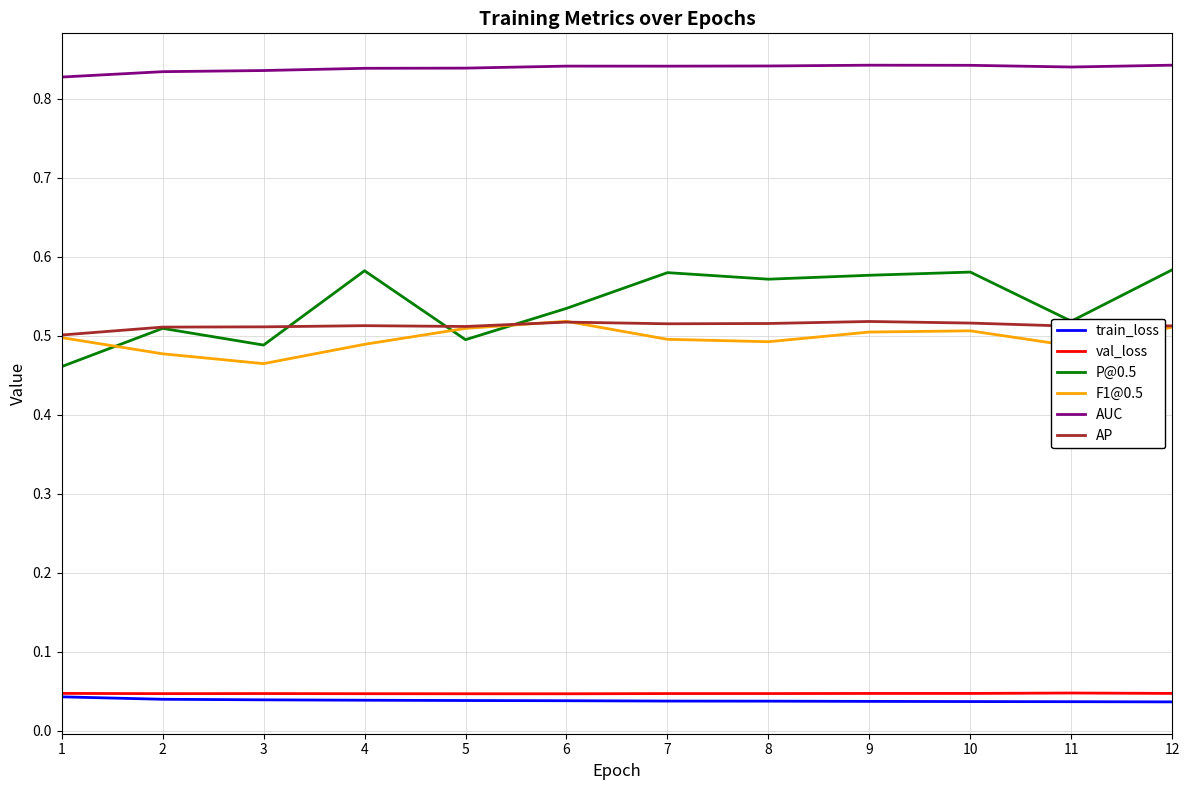

How many interior local peaks does the F1@0.5 series have?

2